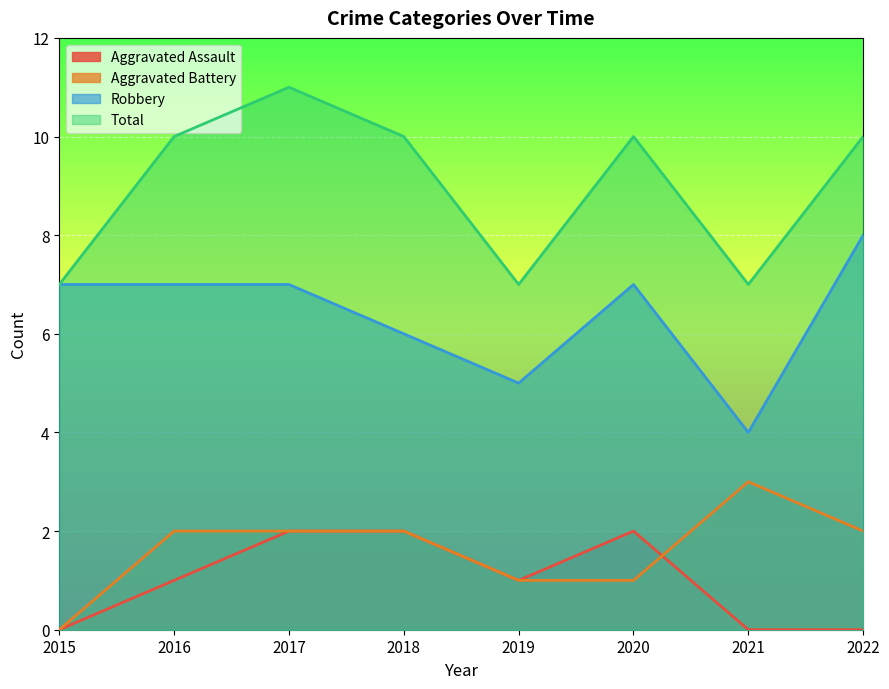

At 2015, list the series in order from largest to smallest.

Robbery, Total, Aggravated Assault, Aggravated Battery